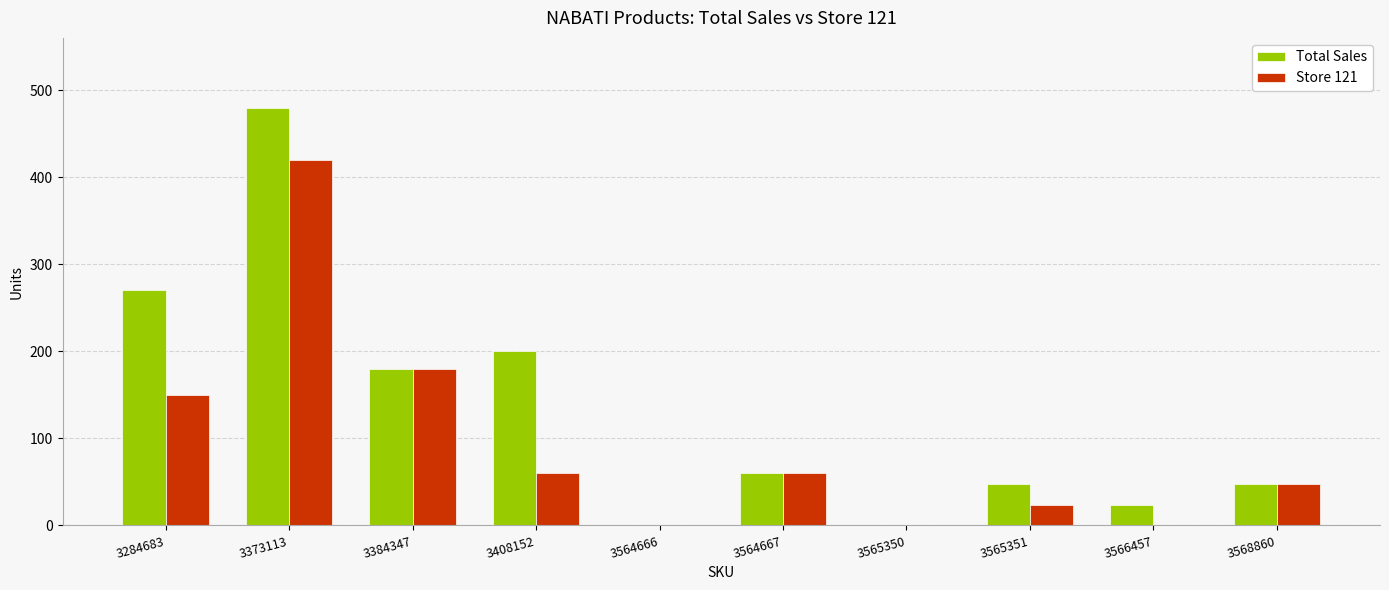

Which series has the largest total across all categories?

Total Sales